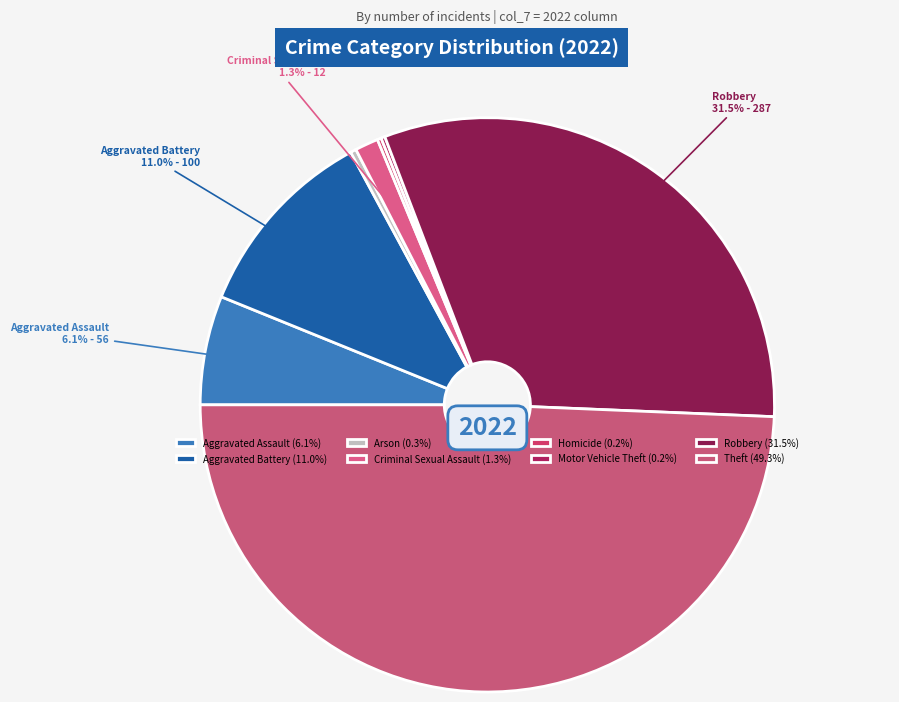

Is it true that Aggravated Assault is 1% of the pie?

False